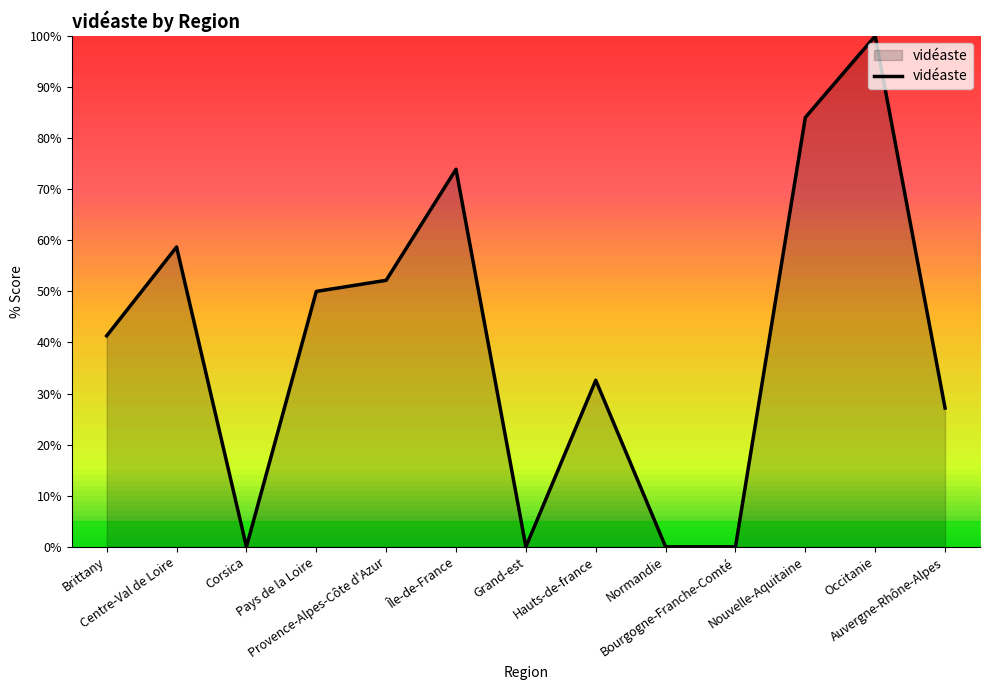

What is the greatest value displayed?

100.0